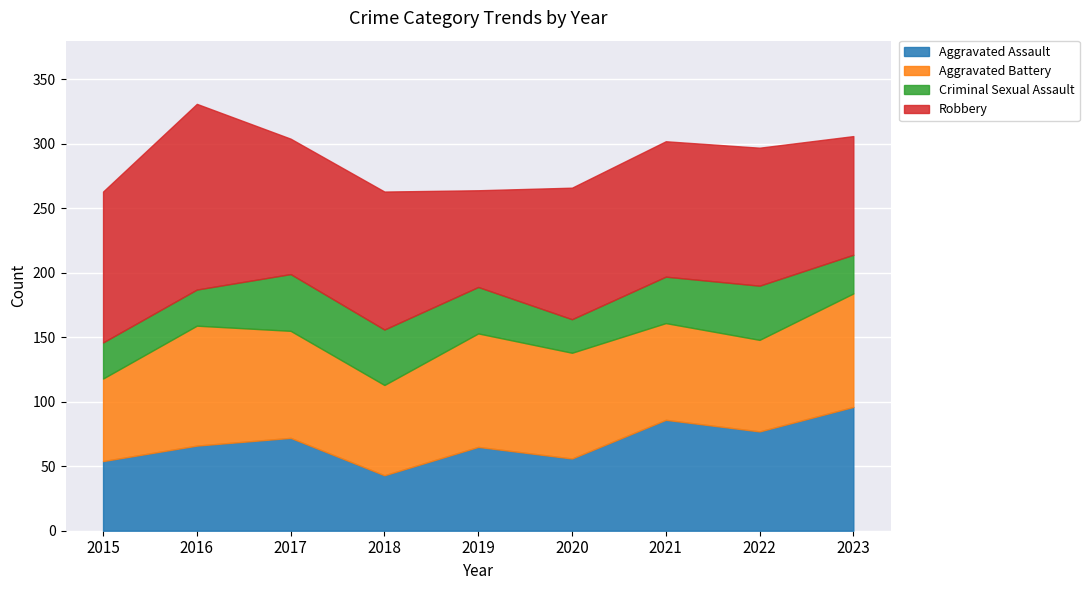

Is the value of Aggravated Battery at 2021 greater than the value of Robbery at 2017?

No